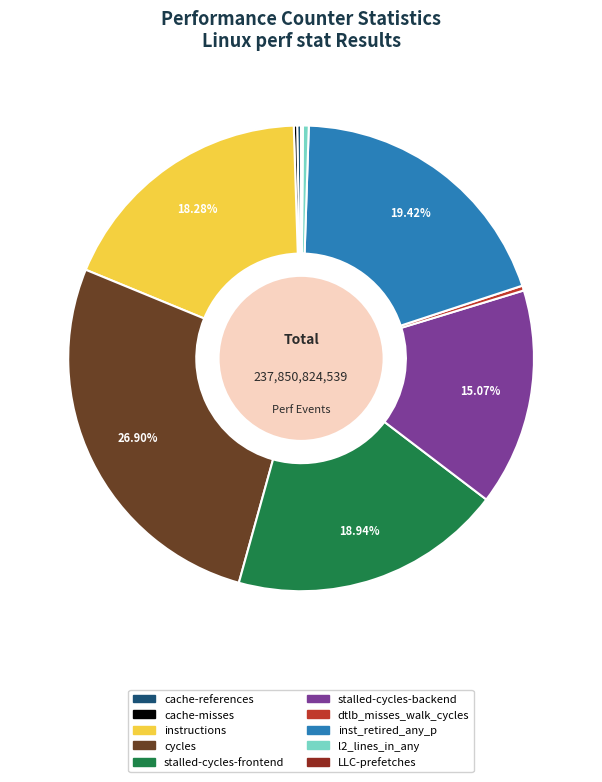

To the nearest percent, what percentage of the pie is instructions?

18%